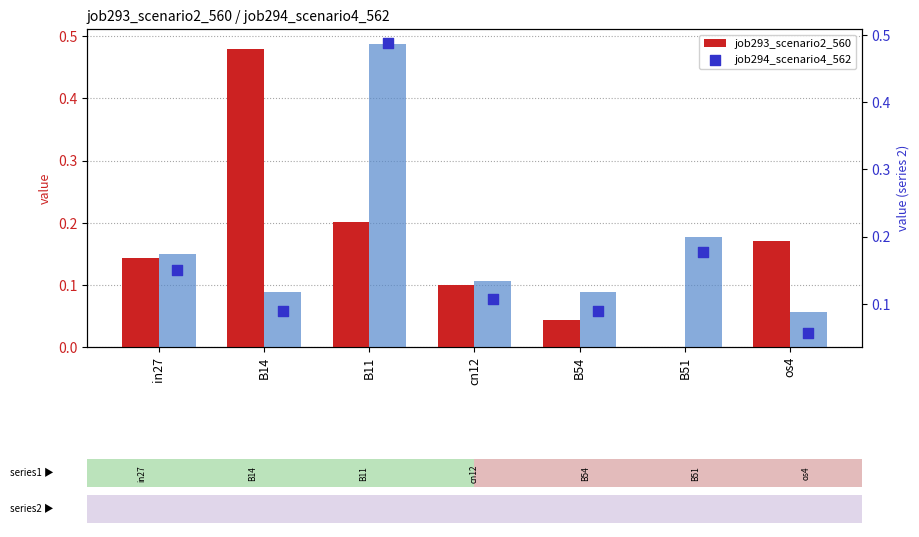

At how many categories does at least one series exceed 0?

7